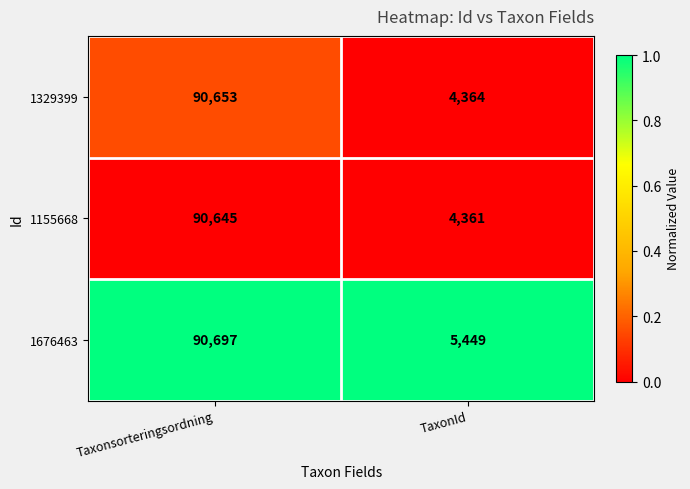

Rank the series by their maximum value, from highest to lowest.

1676463, 1329399, 1155668